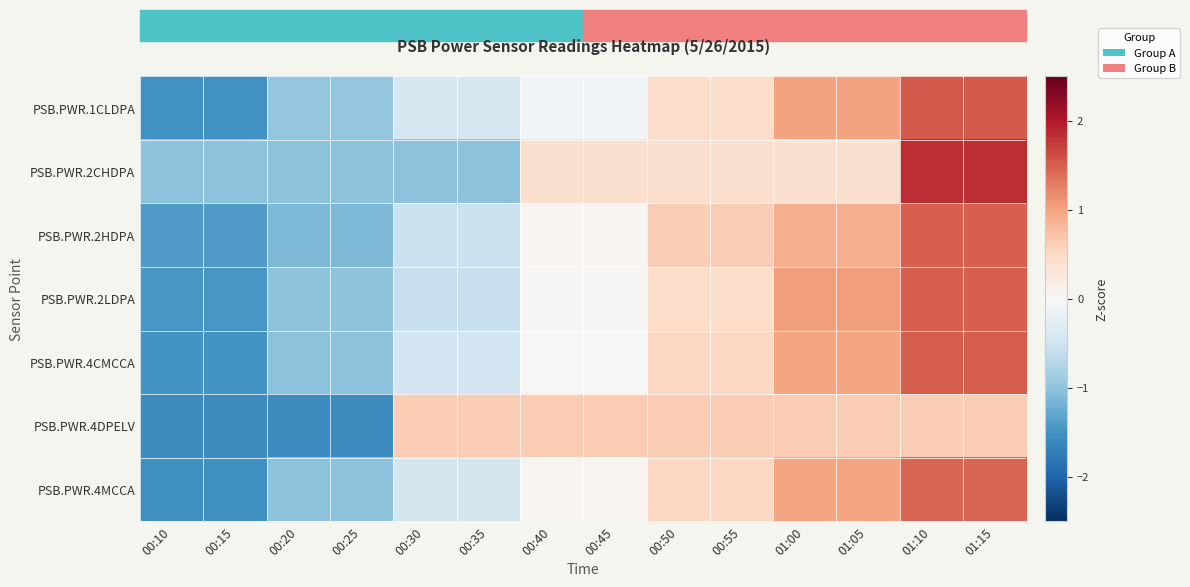

At how many categories does at least one series exceed 0?

10